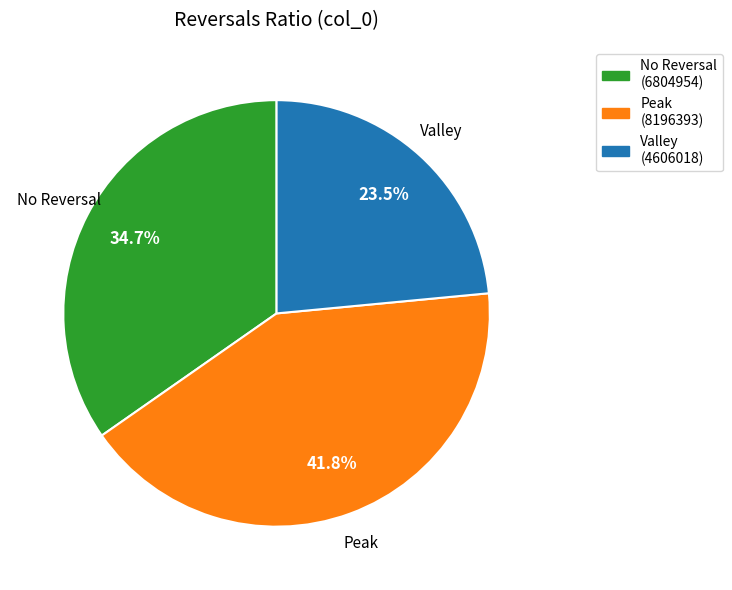

Is there any slice that represents more than half of the pie?

No